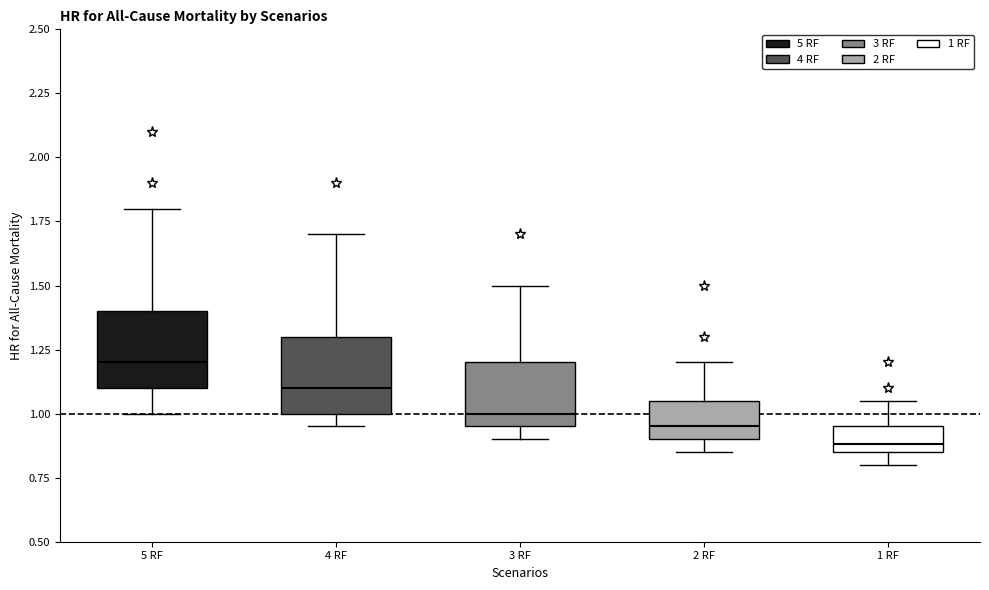

Where is the lower edge of the box for 1 RF on the y-axis? The values are not printed on the chart, so give them approximately, as read against the axis.

0.85